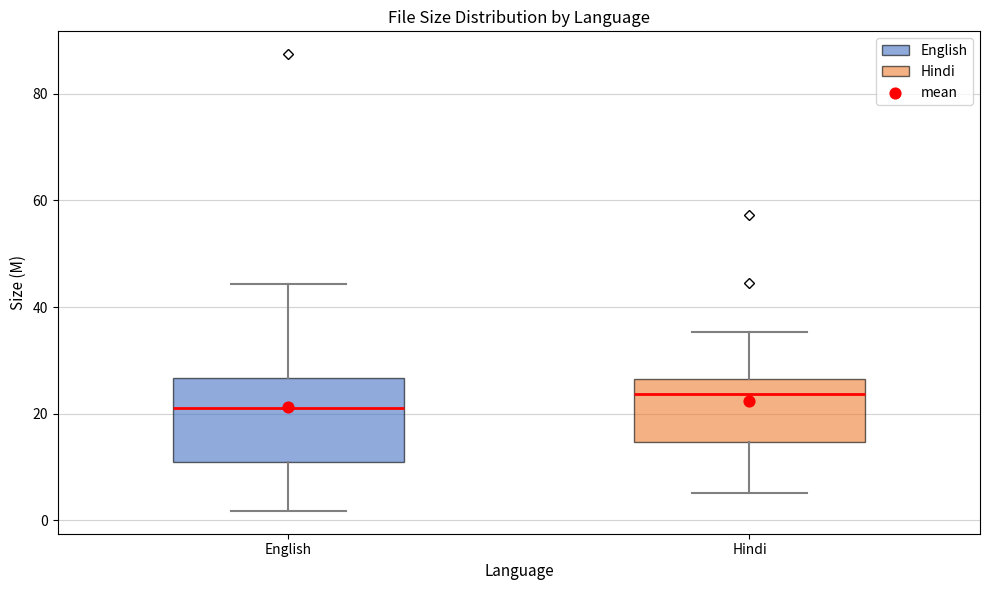

Reading left to right, transcribe this box plot: for each box, give where its median line is, the range the box spans, and where its two whiskers end, as read against the y-axis. The values are not printed on the chart, so give them approximately, as read against the axis.

English: median 22, box 12 to 26, whiskers 2 to 44
Hindi: median 24, box 14 to 26, whiskers 6 to 36